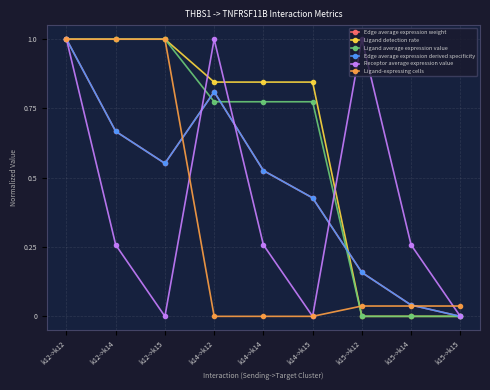

List the labels in order of Edge average expression derived specificity value, largest first.

k12->k12, k14->k12, k12->k14, k12->k15, k14->k14, k14->k15, k15->k12, k15->k14, k15->k15